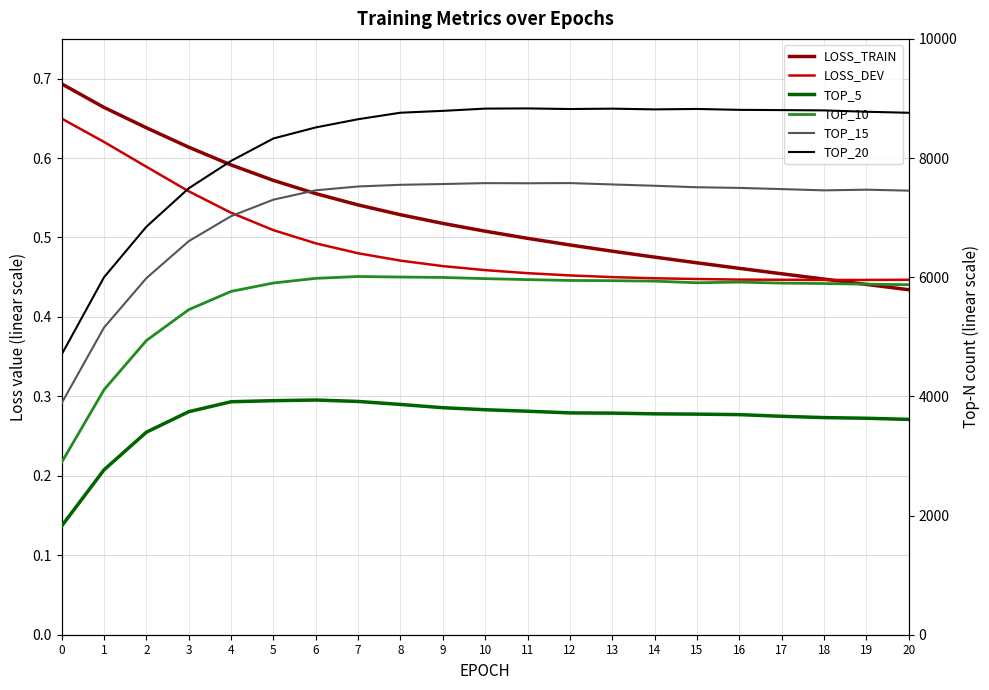

How many data points in TOP_20 are above 8777?

10